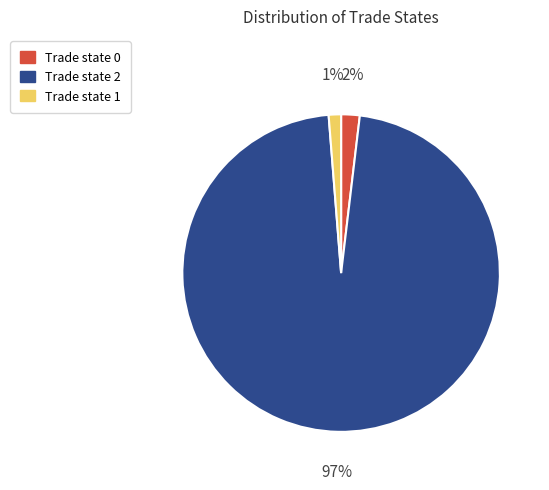

Which slice is the smallest?

Trade state 1